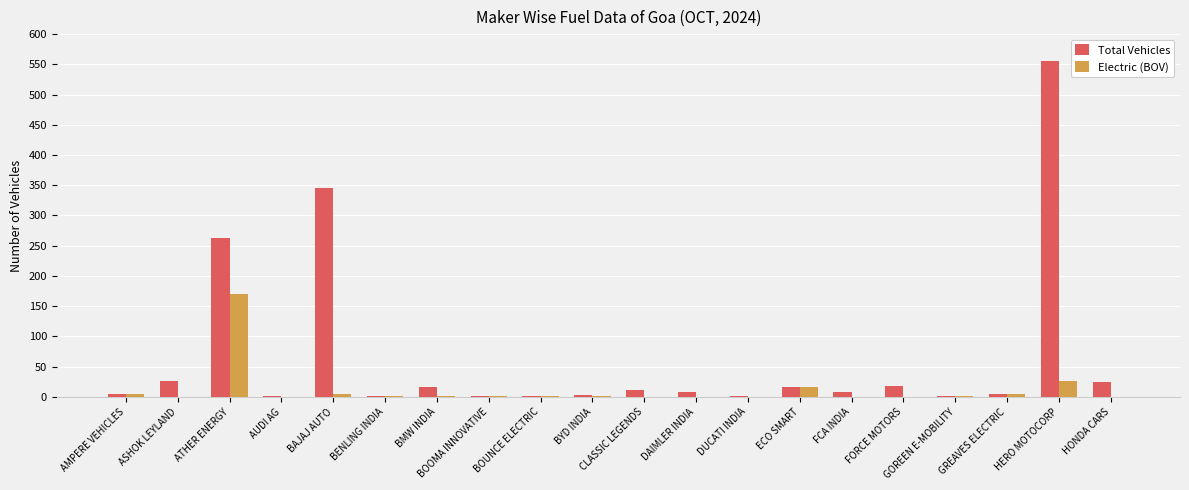

Which series has the largest range (max minus min)?

Total Vehicles